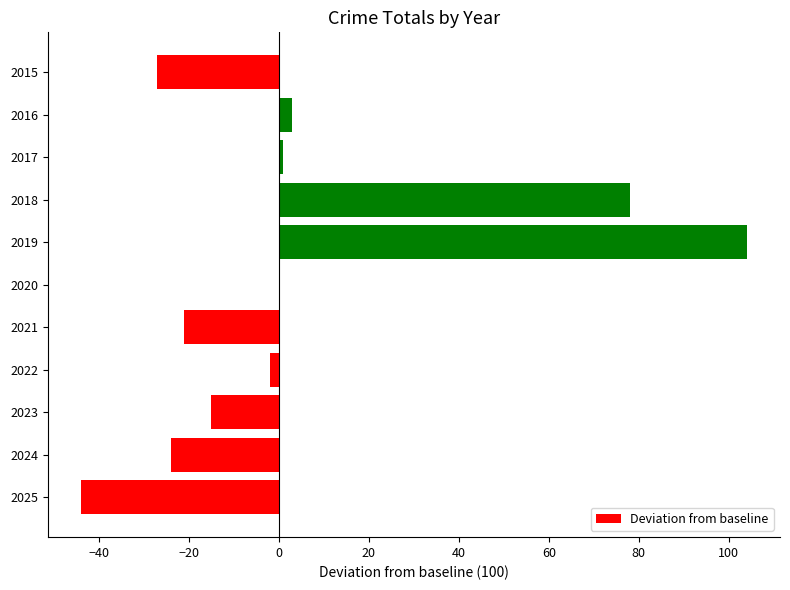

Does the chart contain stacked bars?

No